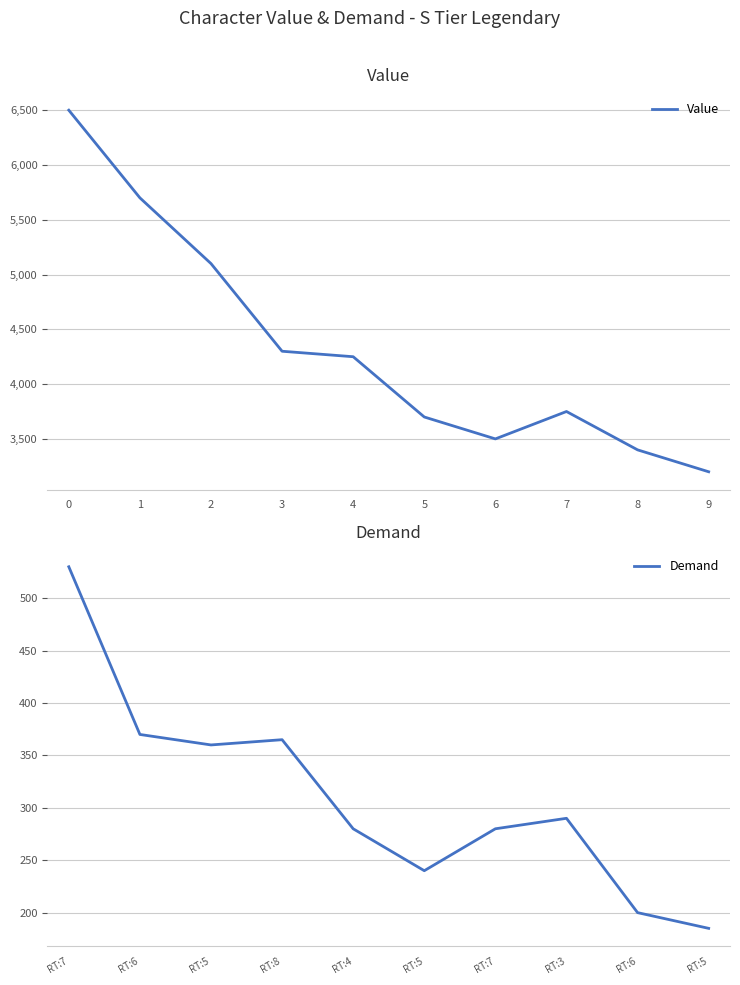

What is the lowest value of the Value series?

3200